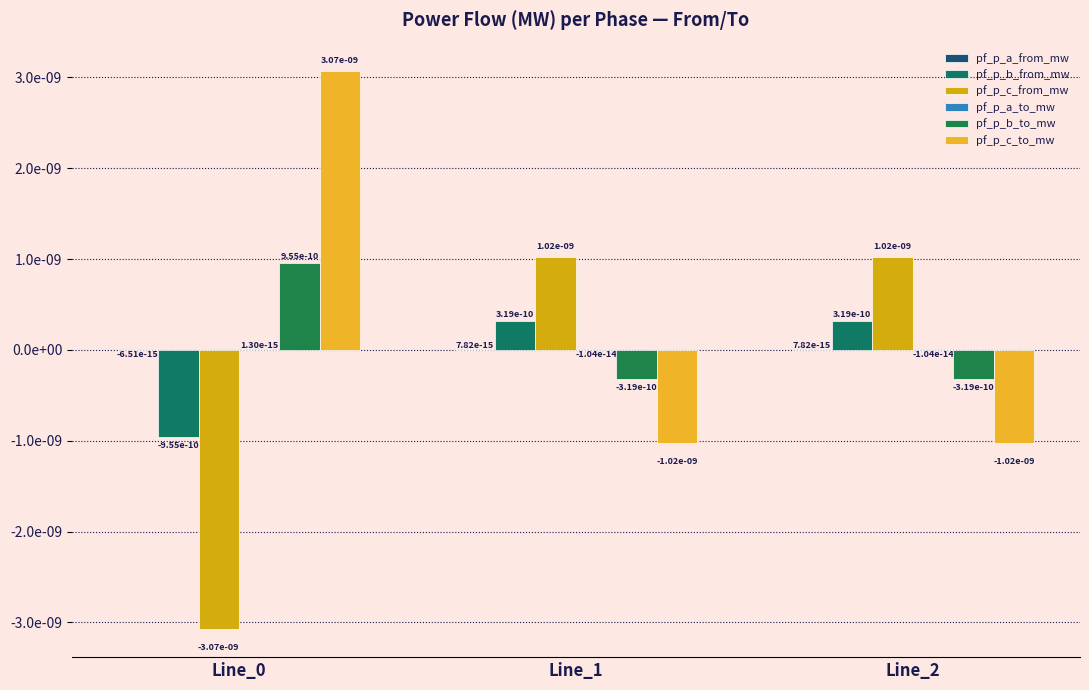

List the series in order of their peak value, highest first.

pf_p_c_to_mw, pf_p_c_from_mw, pf_p_b_to_mw, pf_p_b_from_mw, pf_p_a_from_mw, pf_p_a_to_mw